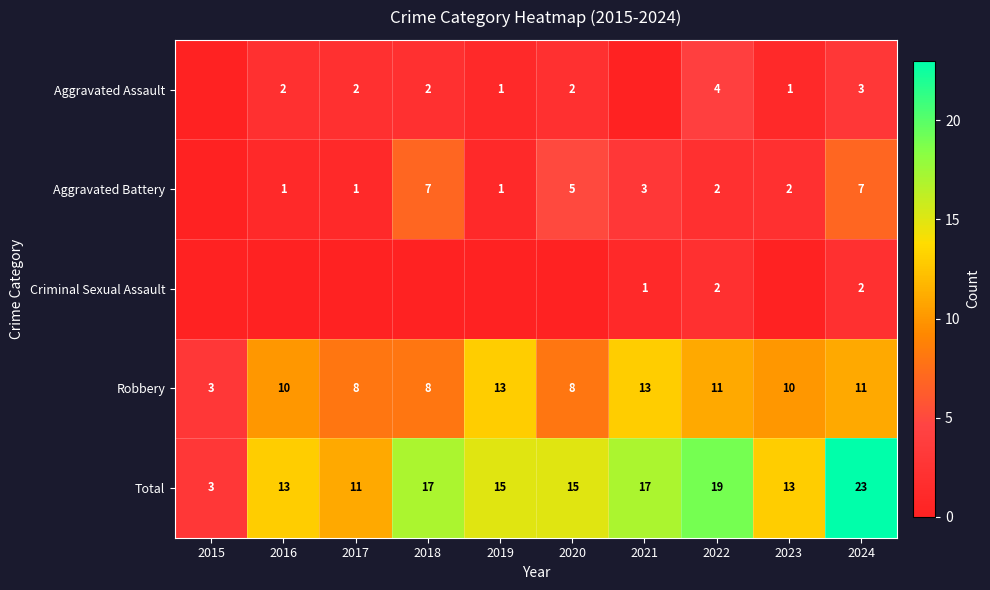

At which label does Total reach its minimum?

2015